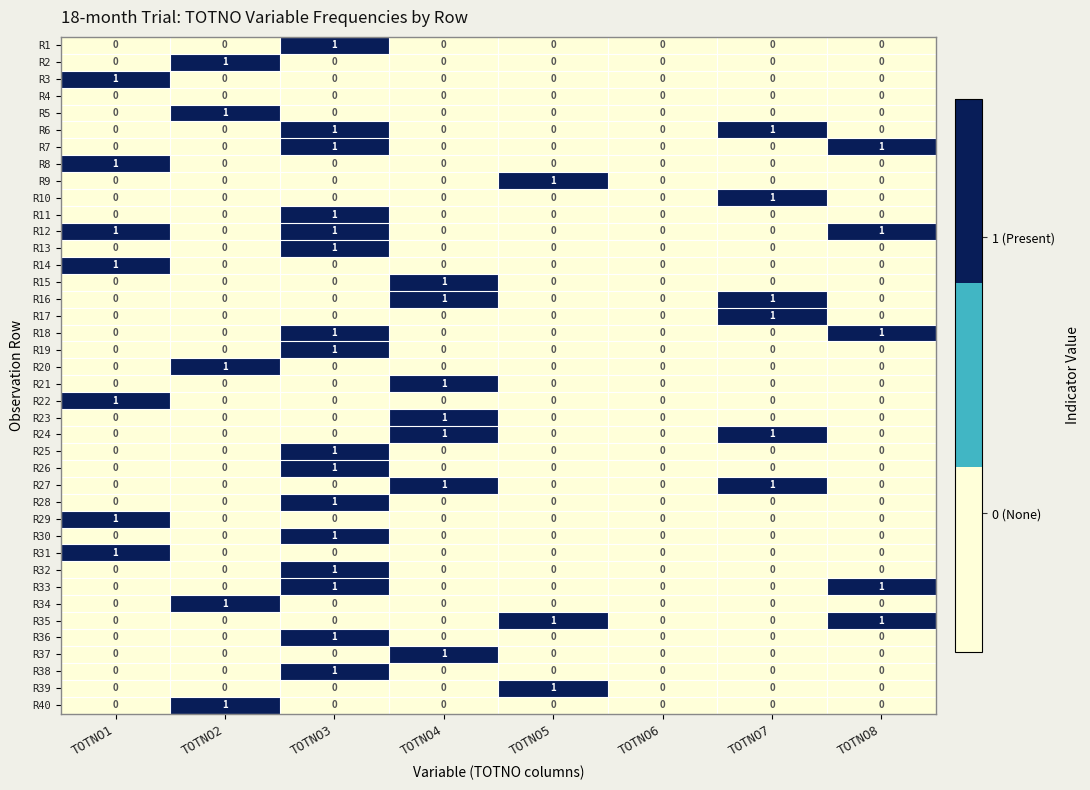

True or false: R15 has a value of 1 at TOTNO4.

True